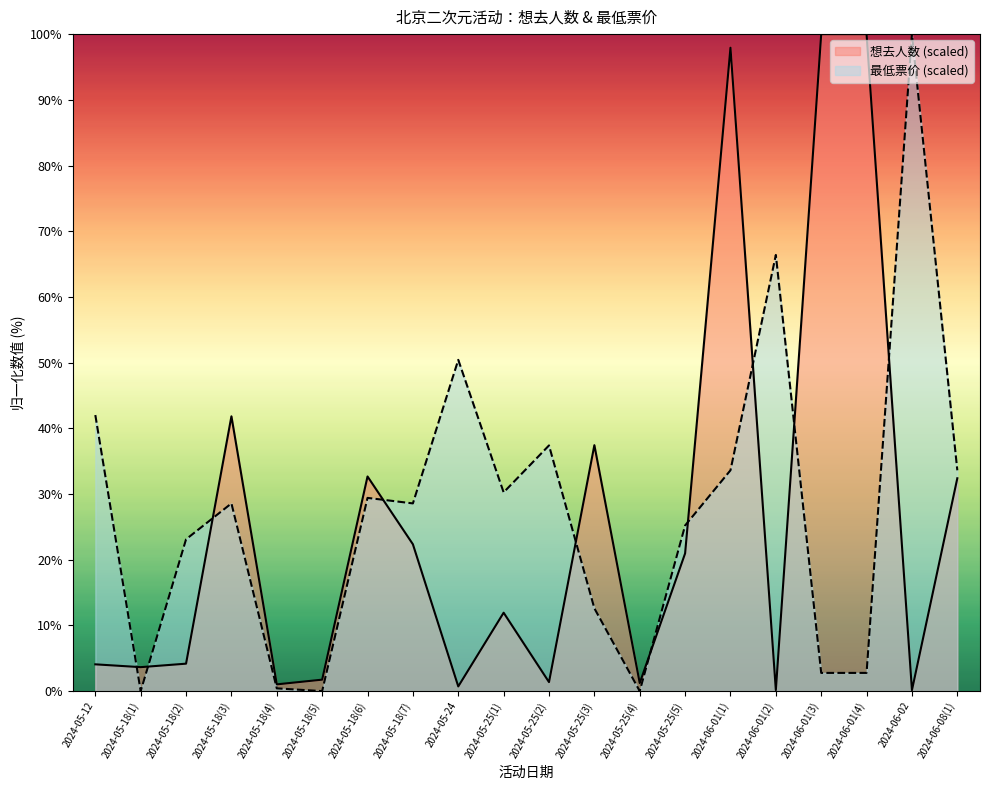

At which label does 想去人数 reach its minimum?

2024-06-02